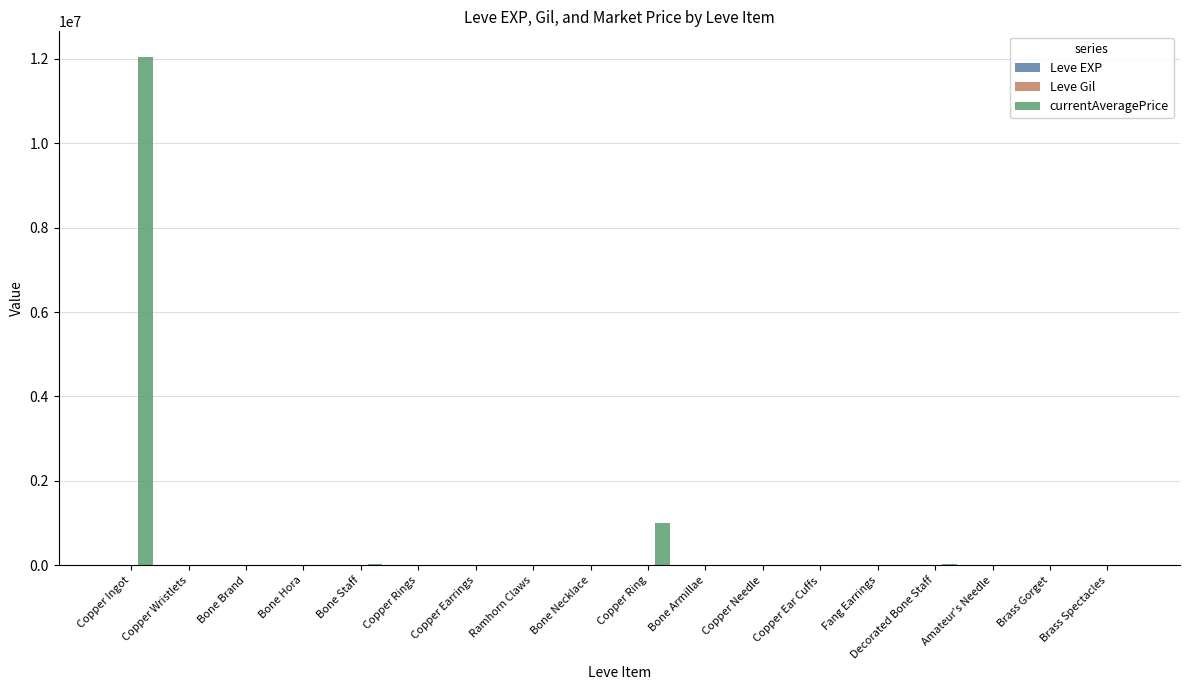

Count the number of data series in this chart.

3